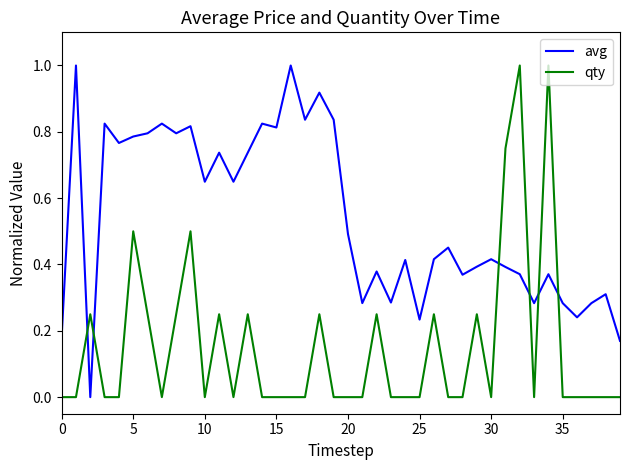

What is the maximum value shown in the chart?

1.0